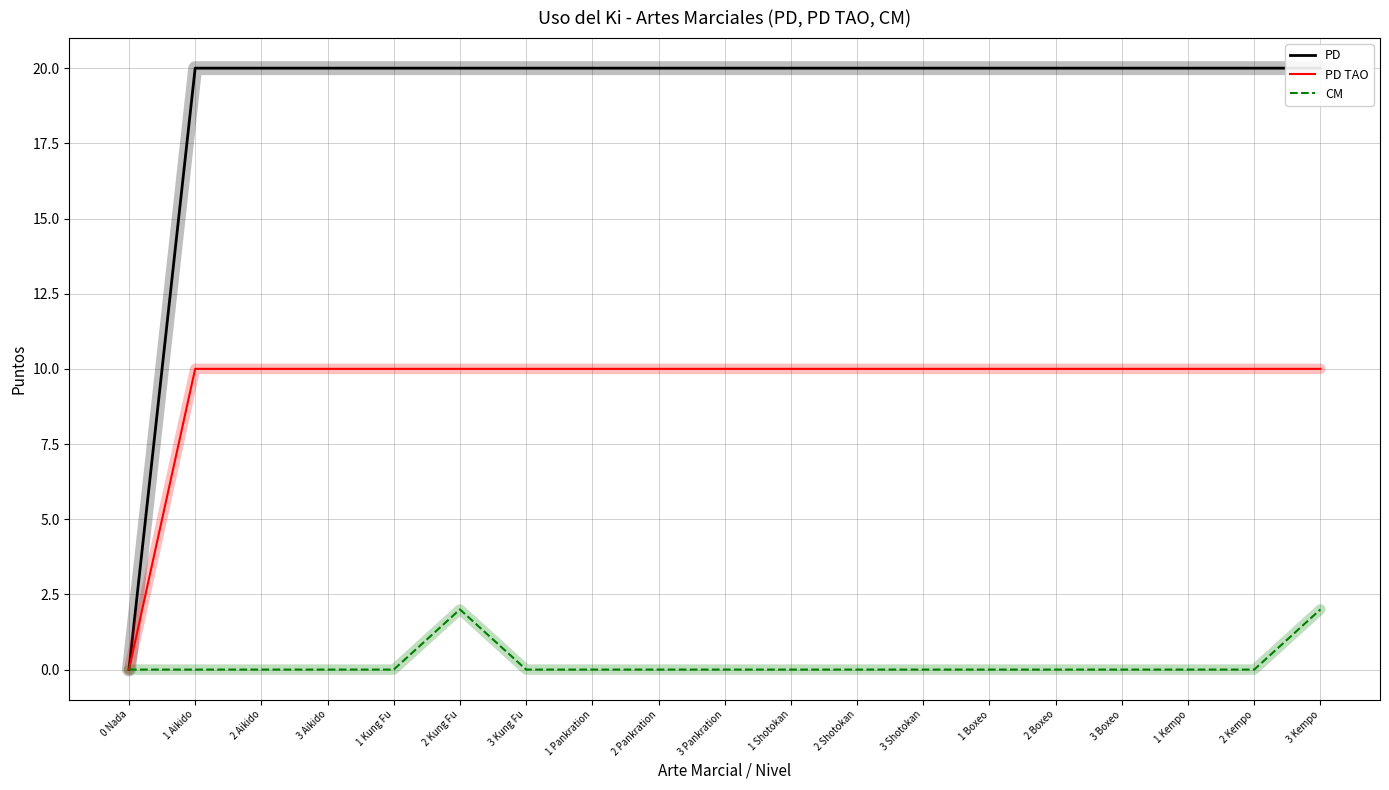

What is the sum of all PD values?

360